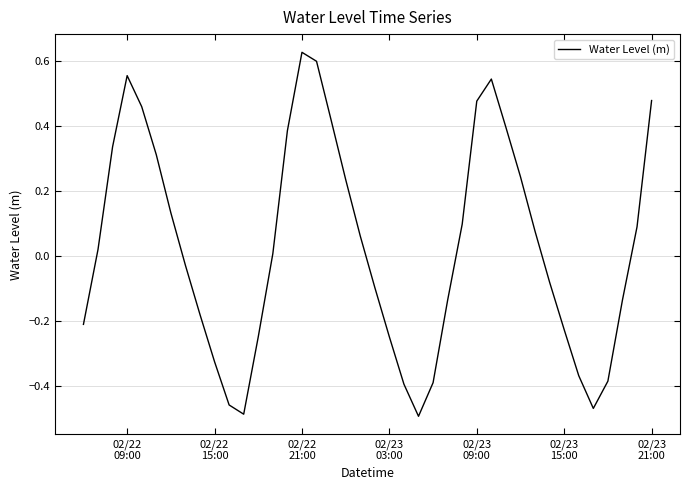

What is the difference between the maximum and minimum values?

1.1